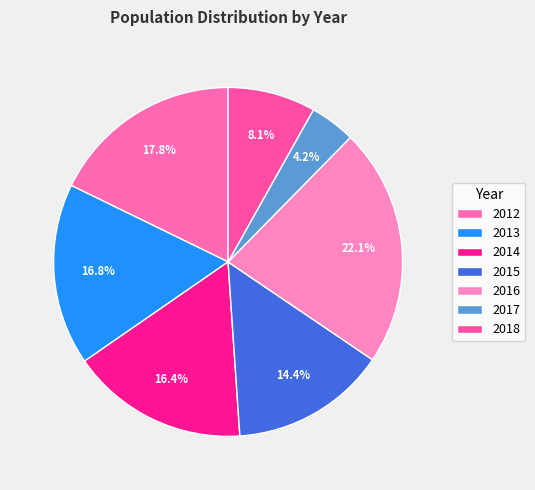

Count the number of slices in the pie.

7